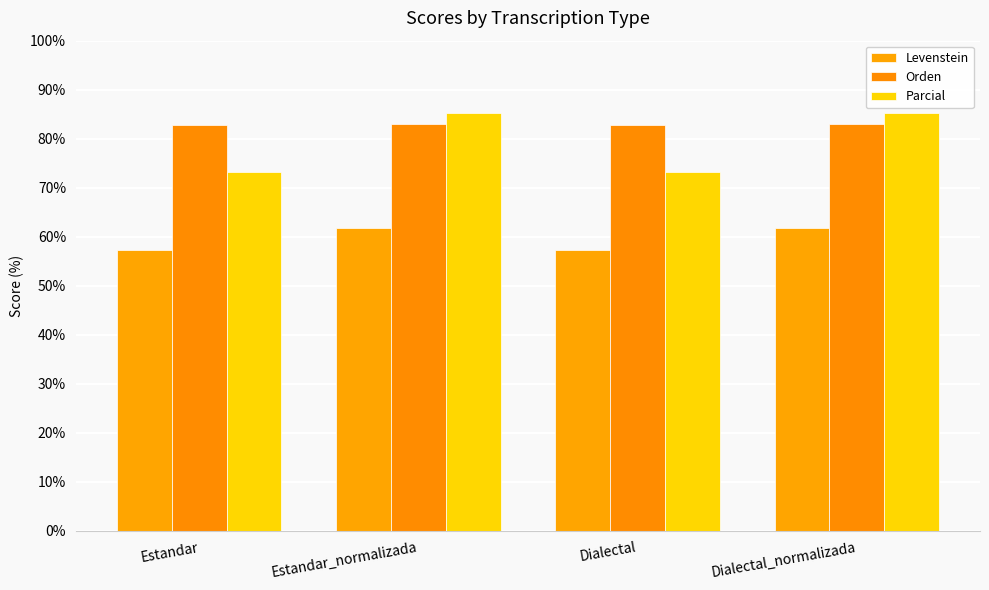

Count the number of data series in this chart.

3